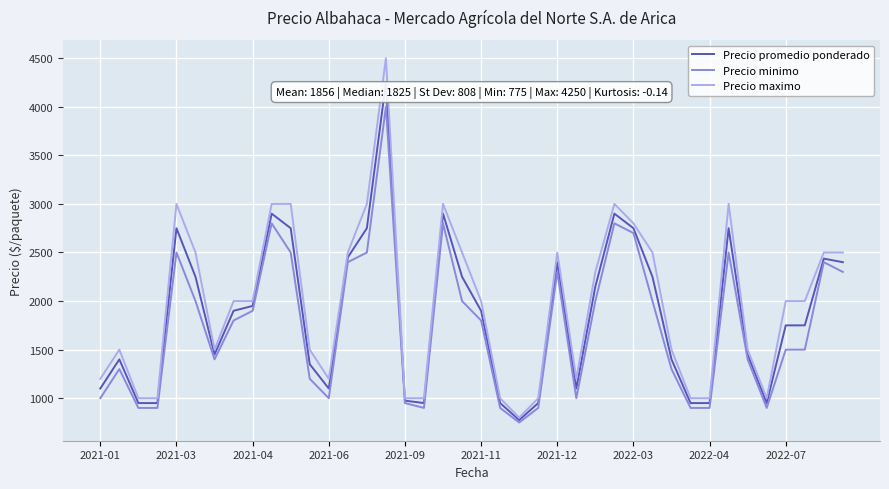

List the series in order of their peak value, highest first.

Precio maximo, Precio promedio ponderado, Precio minimo